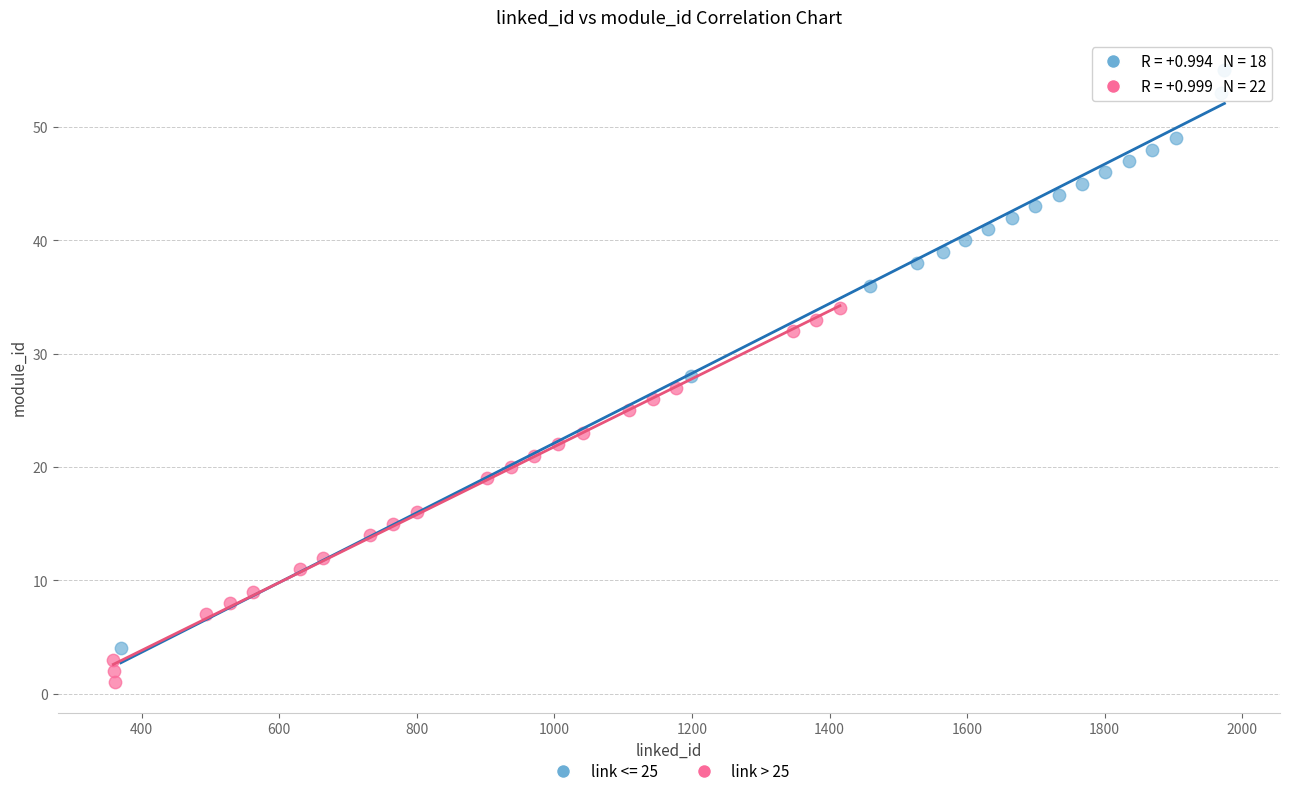

Which series has the largest Y range (max minus min)?

link <= 25